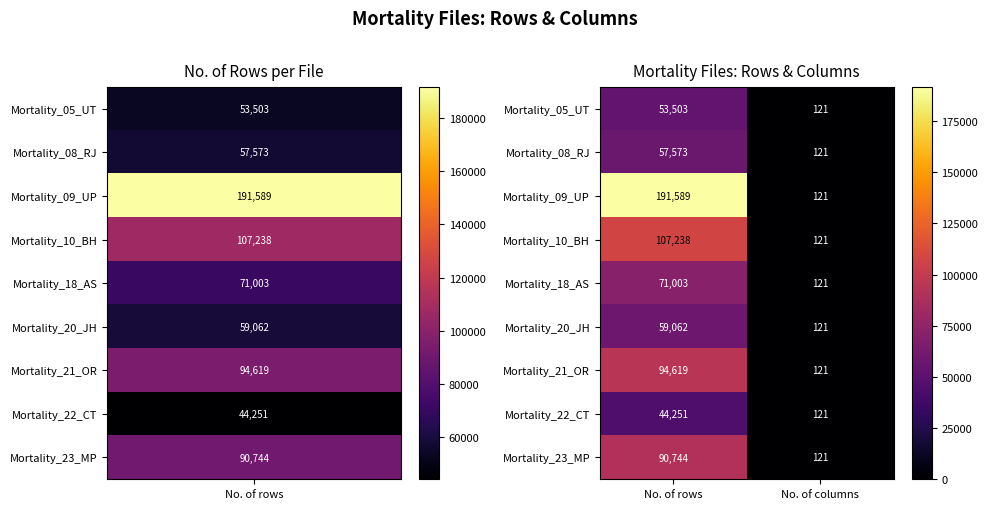

Which series has the widest spread of values?

Mortality_09_UP